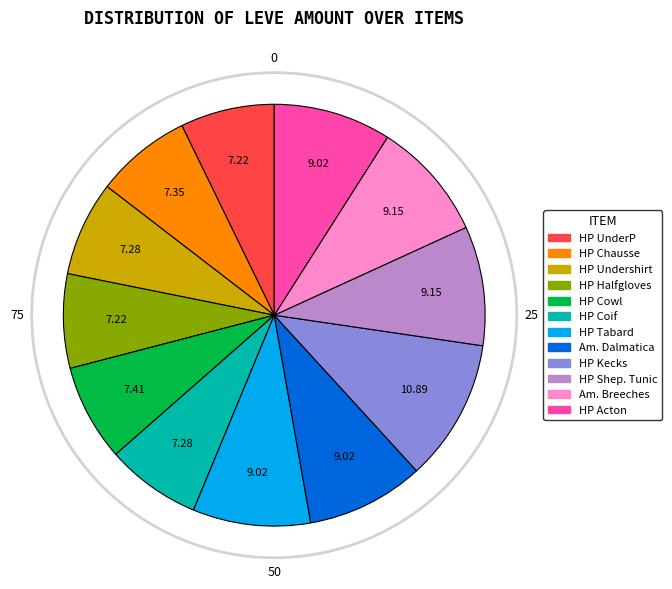

Is there any slice that represents more than half of the pie?

No